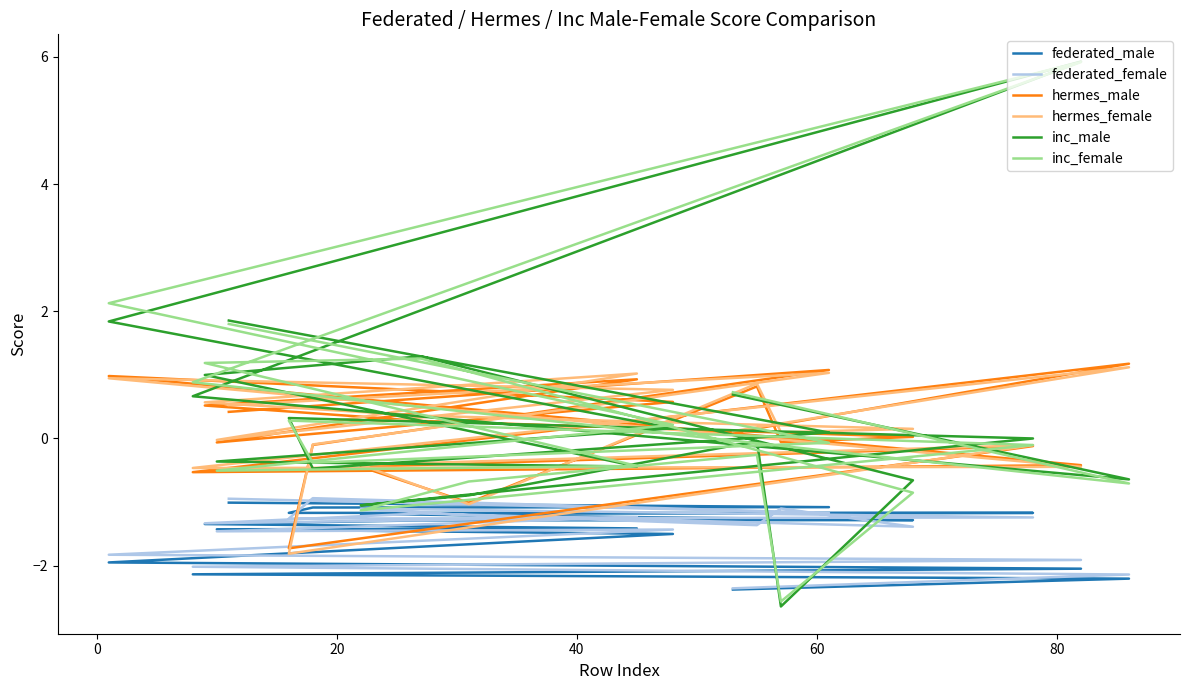

What are all the series names shown in the legend?

federated_male, federated_female, hermes_male, hermes_female, inc_male, inc_female